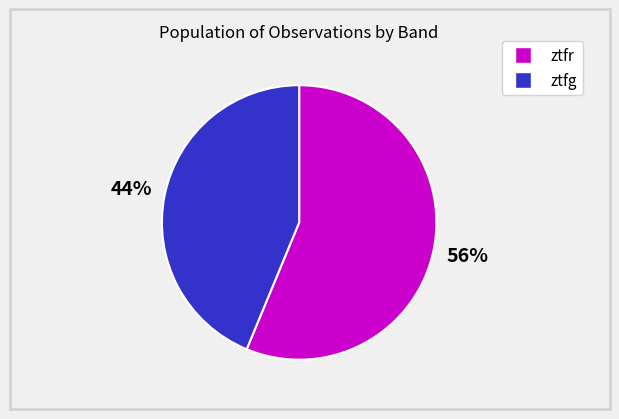

Do ztfg and ztfr together represent more than half of the pie?

Yes